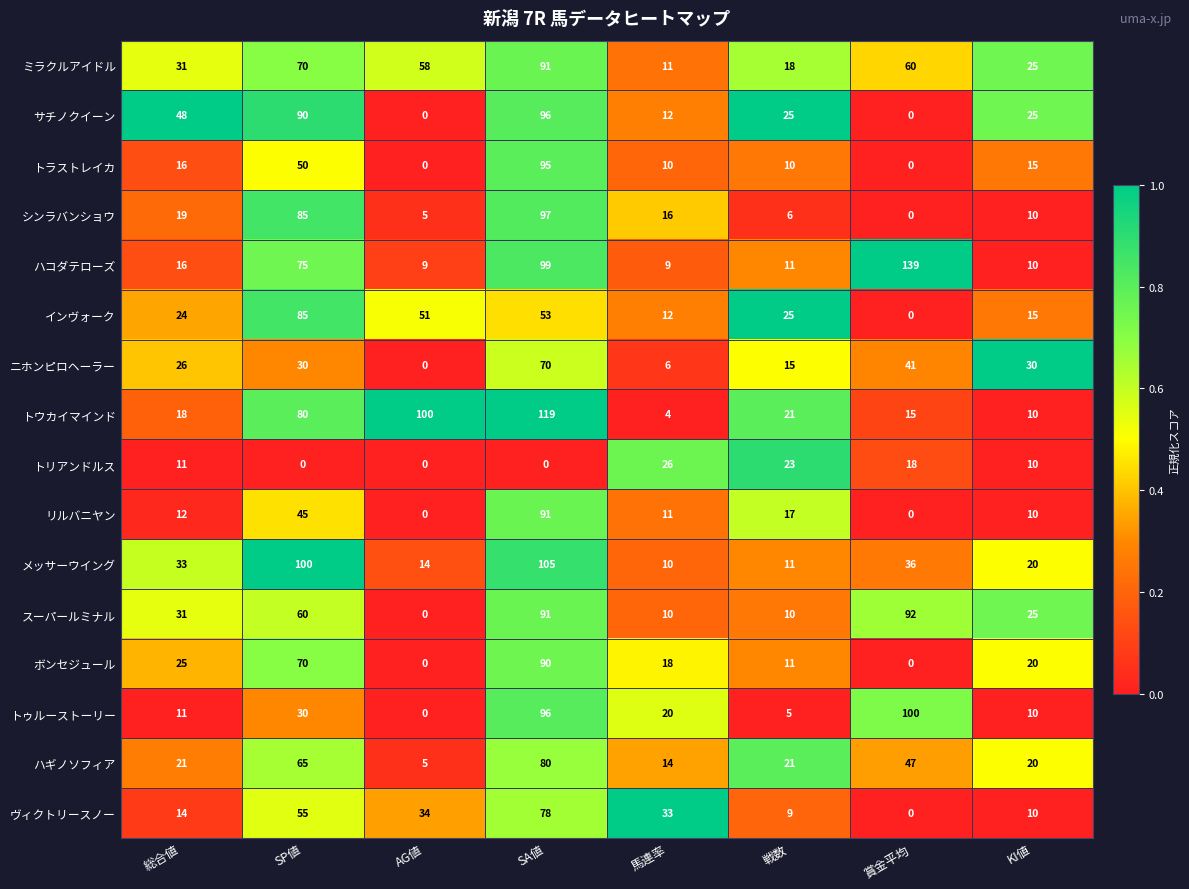

At which label does トゥルーストーリー first exceed 20?

SP値